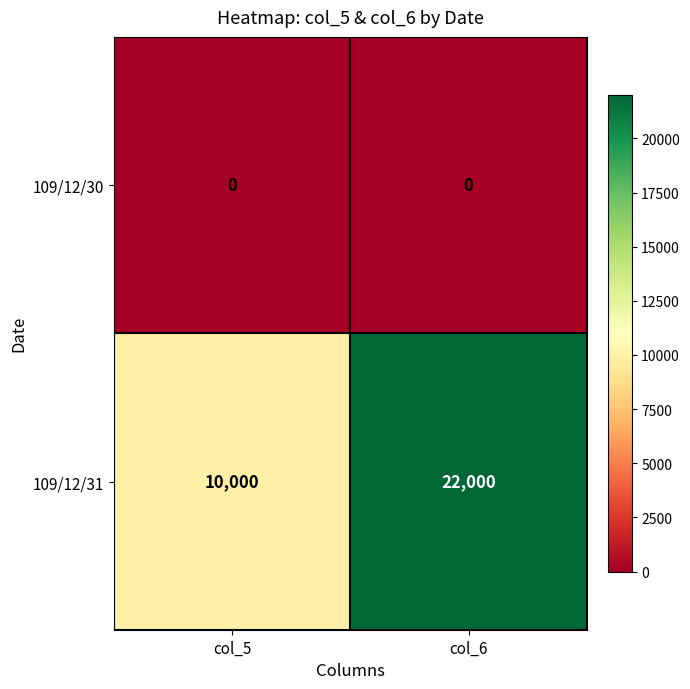

Which series has the largest total across all categories?

109/12/31